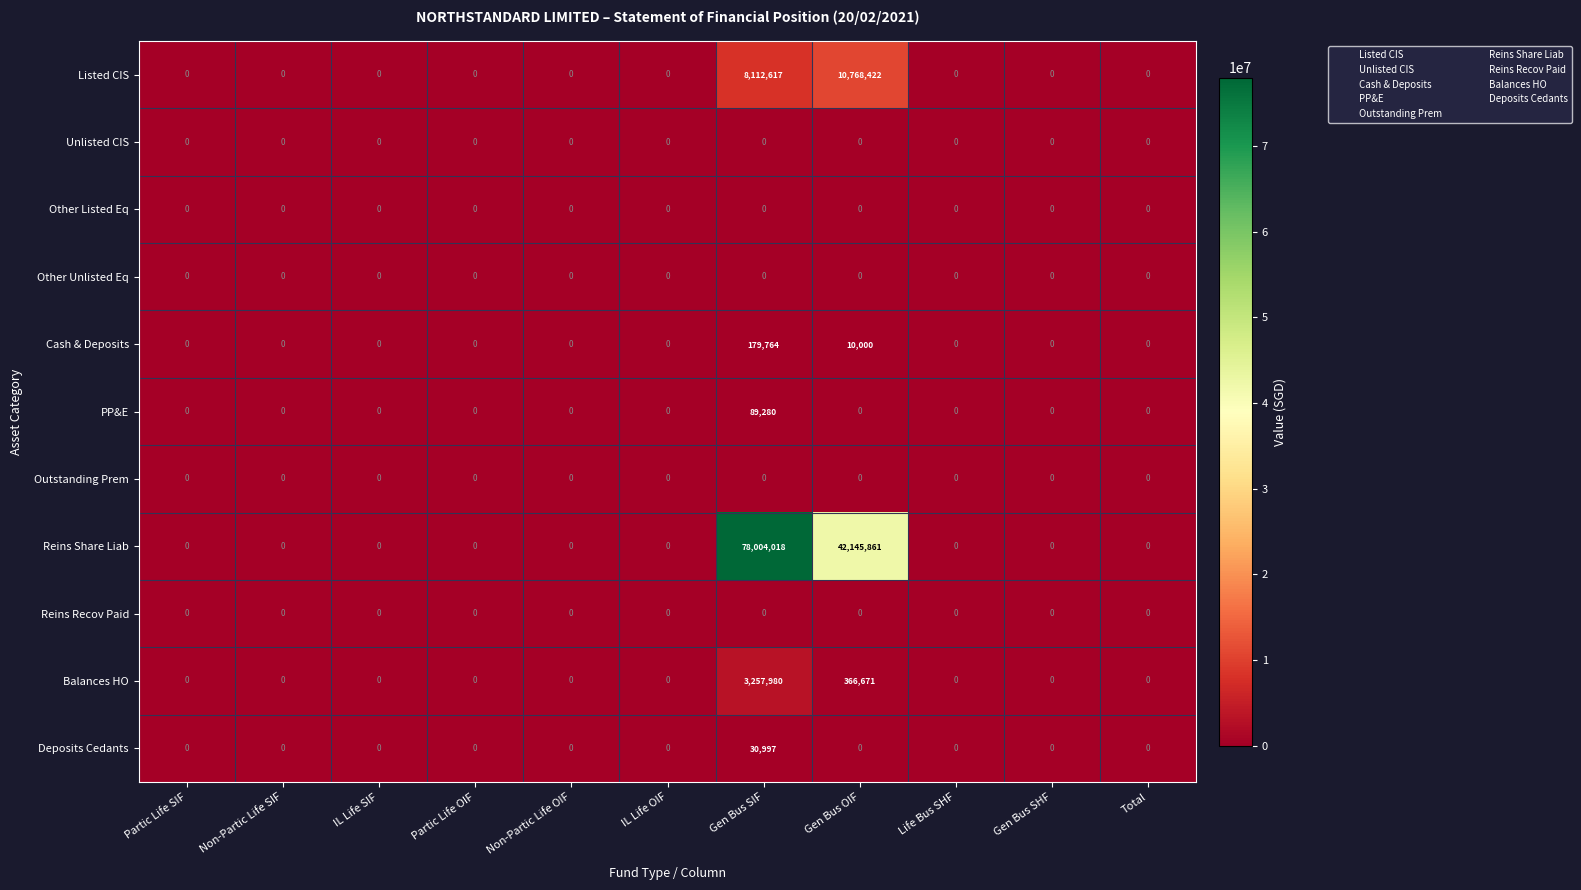

At how many categories does at least one series exceed 39516186?

2